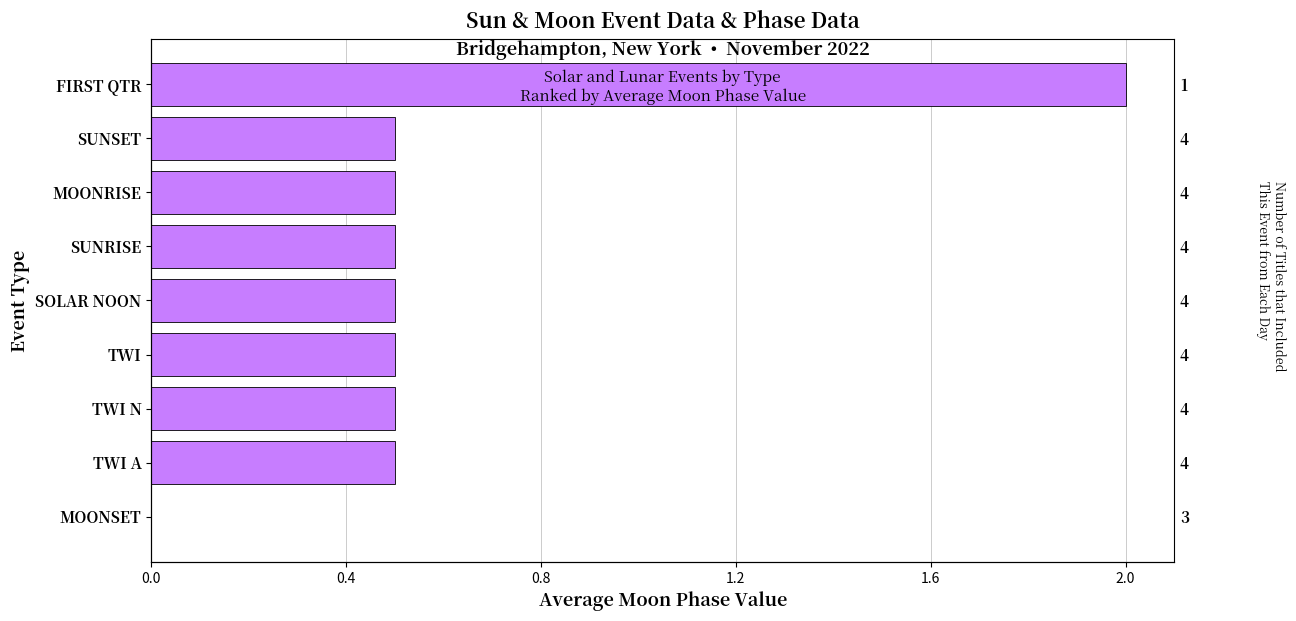

What is the sum of the values at MOONRISE and FIRST QTR?

2.5